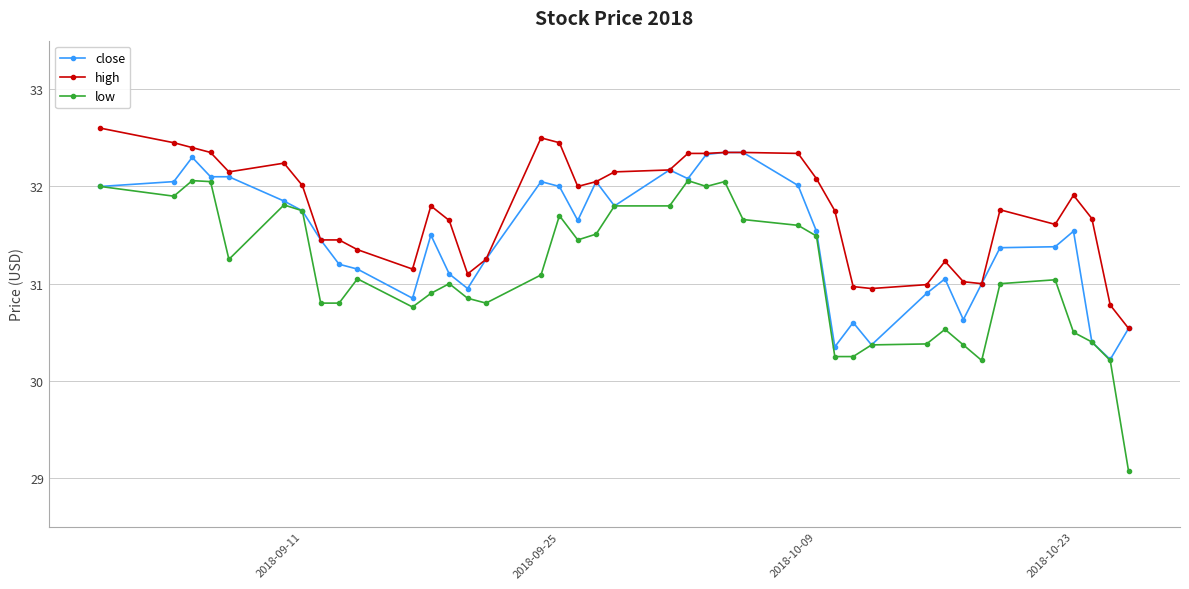

True or false: low and high cross at least once.

False